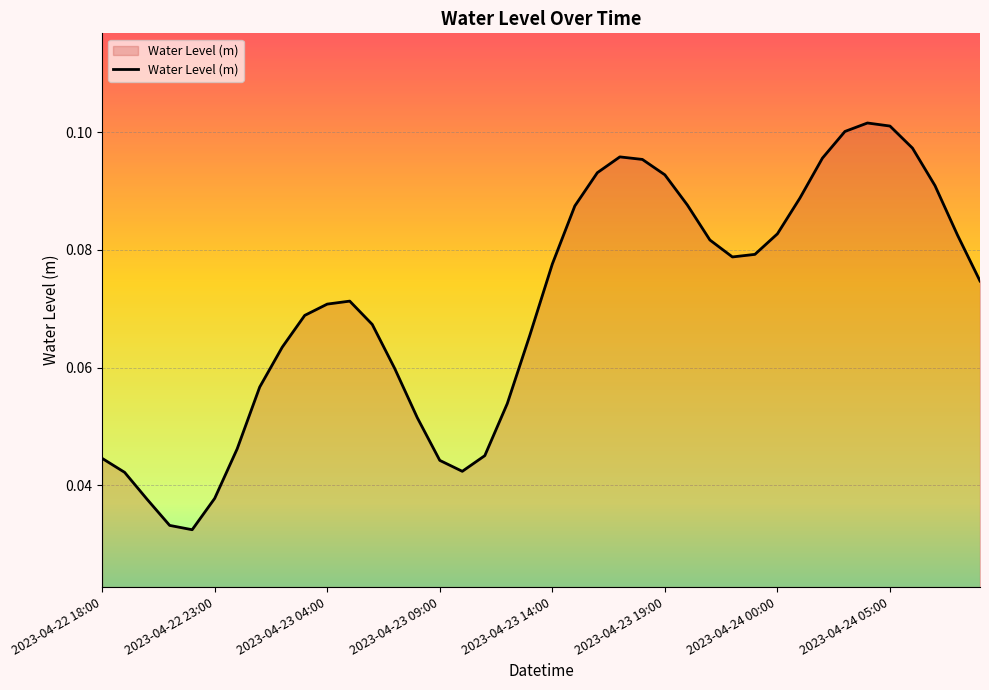

Is it true that the value at 2023-04-24 05:00 is 0.0?

False